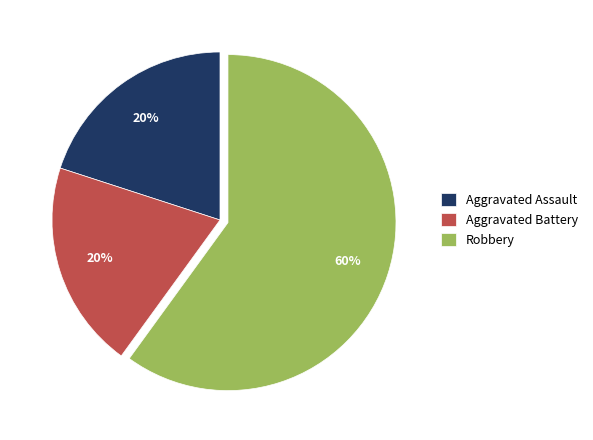

Which slice is the largest?

Robbery